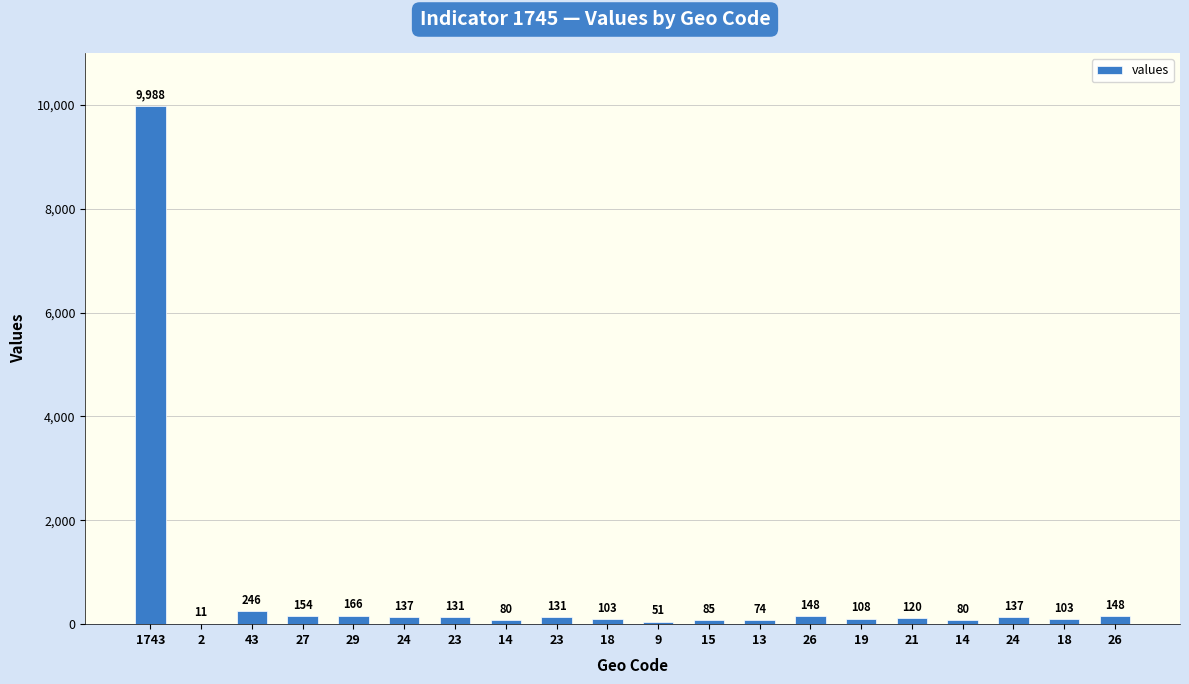

What is the change in value from 13 to 18?

+29